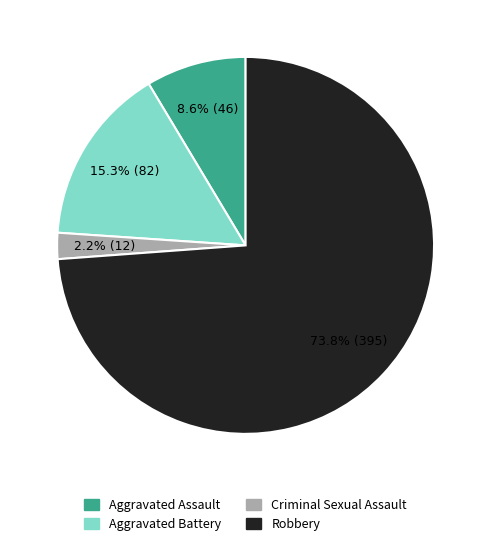

True or false: Aggravated Assault accounts for 9% of the total.

True